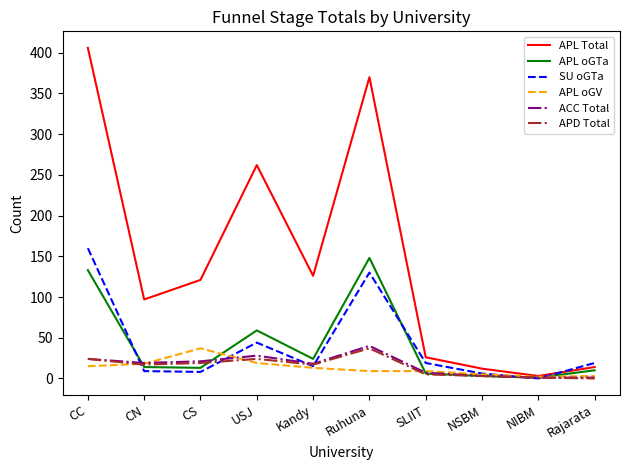

At how many categories does at least one series exceed 385?

1